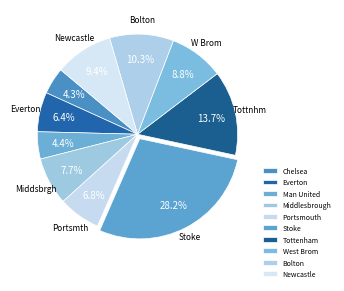

What percentage is the Chelsea slice, to the nearest percent?

4%